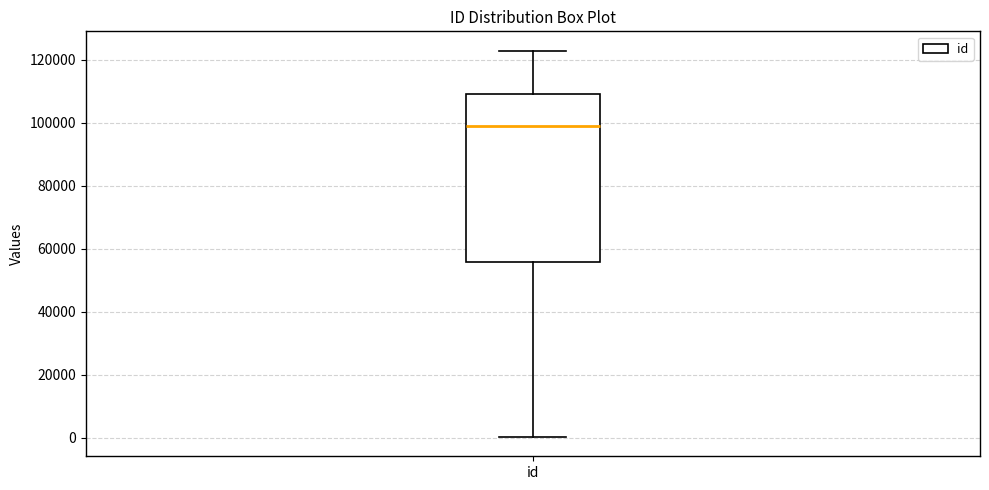

Read this box plot against the y-axis: the position of the median line, the range covered by the box, and the ends of both whiskers. The values are not printed on the chart, so give them approximately, as read against the axis.

median 98000, box 56000 to 110000, whiskers 0 to 122000